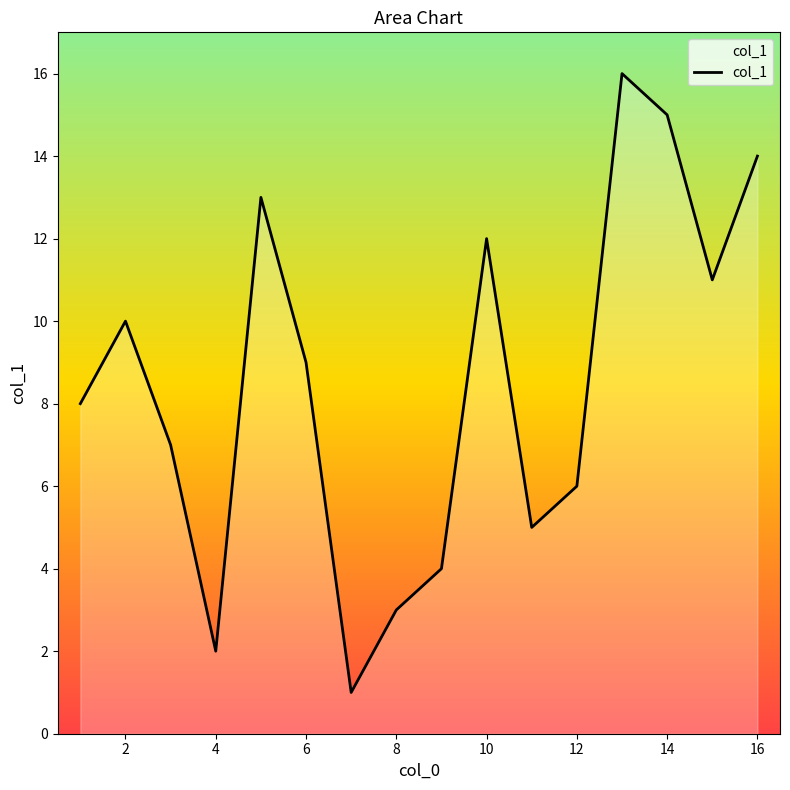

What is the difference between the maximum and minimum values?

15